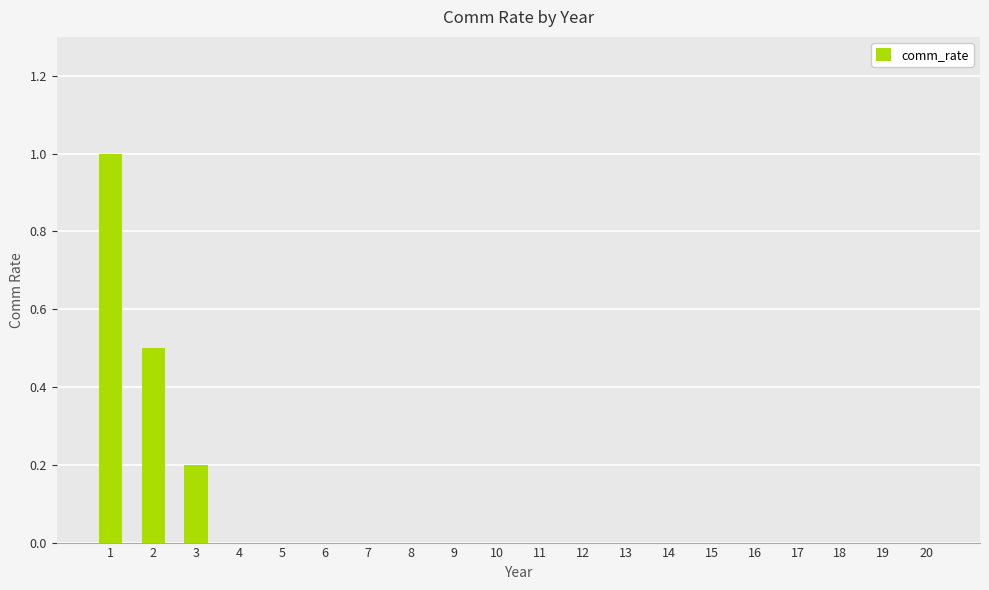

The chart shows a value of 0.0 at 18. True or false?

True